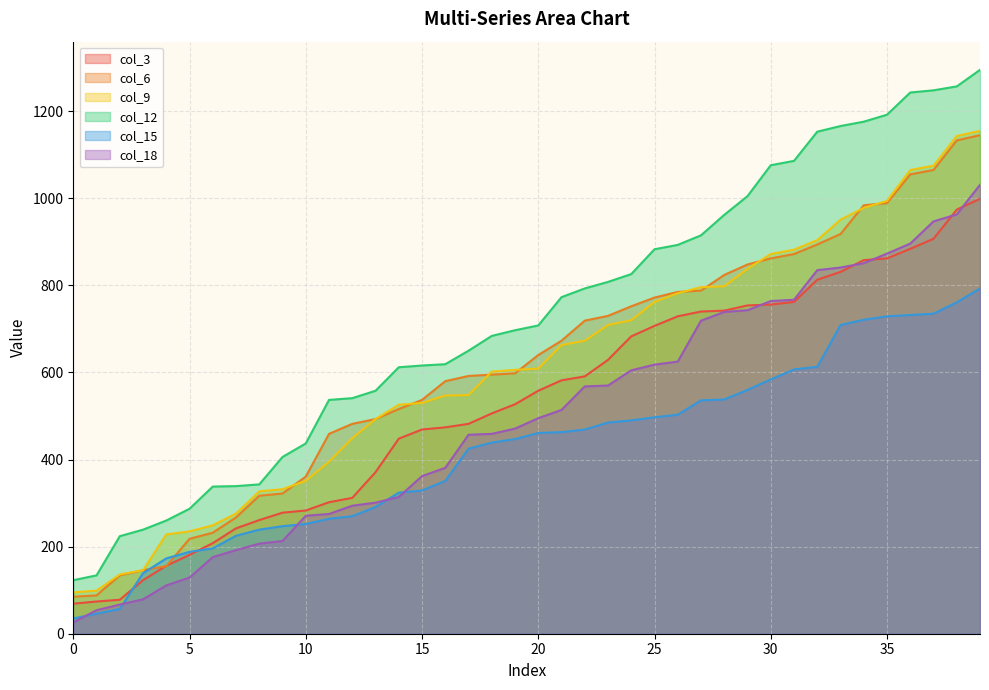

Rank the series at 20 from highest to lowest value.

col_12, col_6, col_9, col_3, col_18, col_15